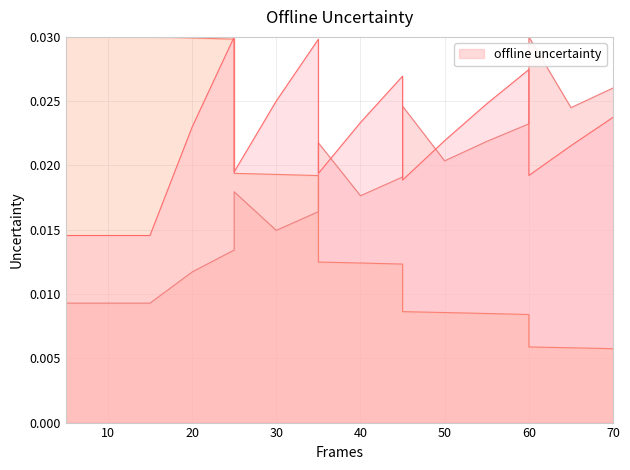

At which category is the sum across all series the highest?

25